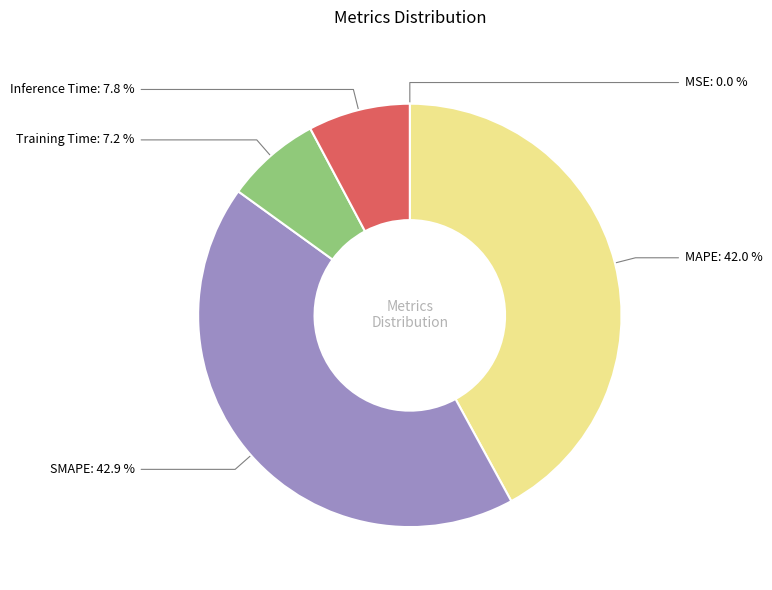

How much of the chart is everything except MAPE?

58.0%